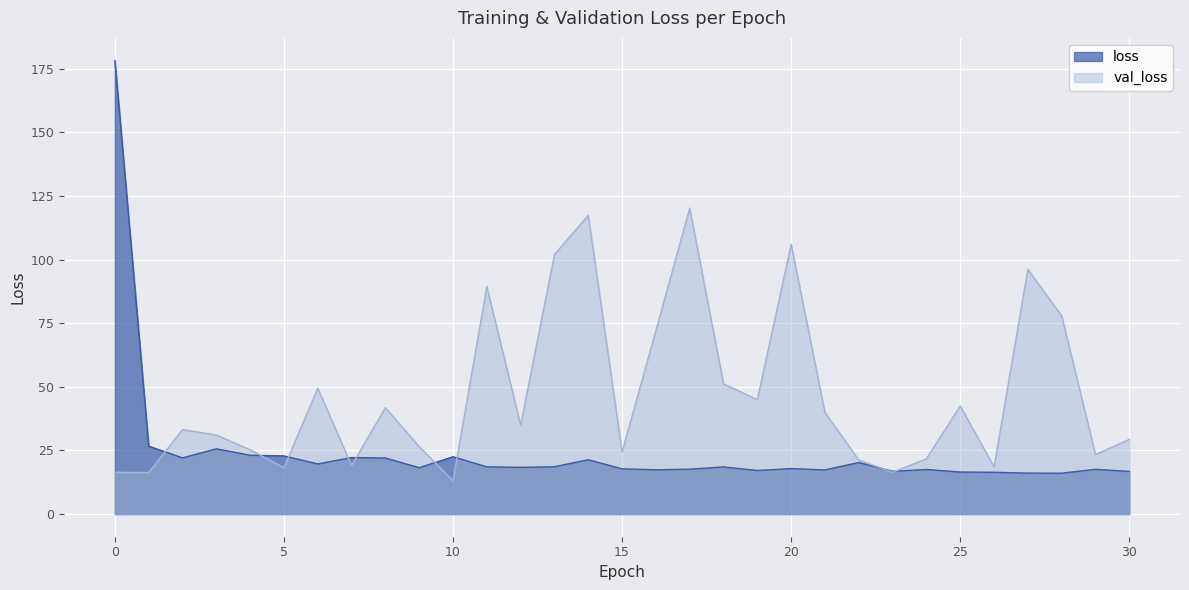

What is the value of the val_loss point at the 19th from the left?

51.2